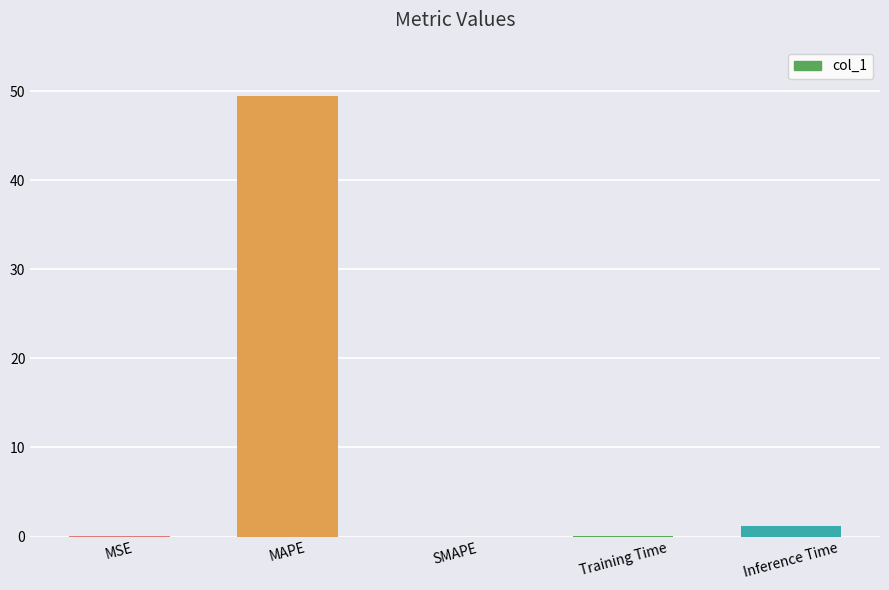

Which label corresponds to the largest value in the chart?

MAPE